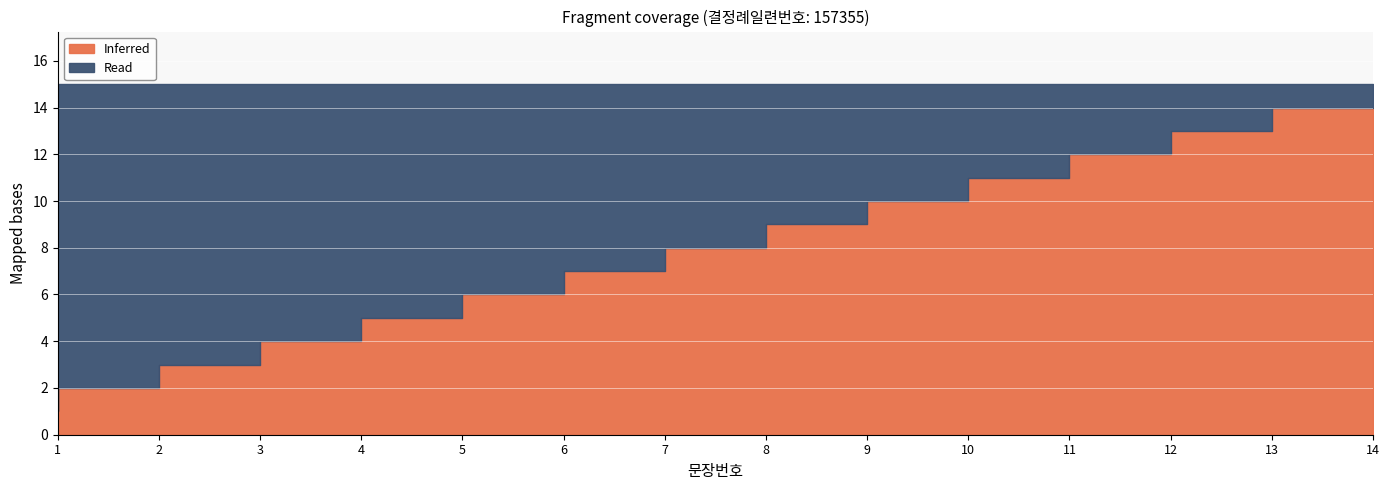

Is it true that Read equals 10 at 5?

True